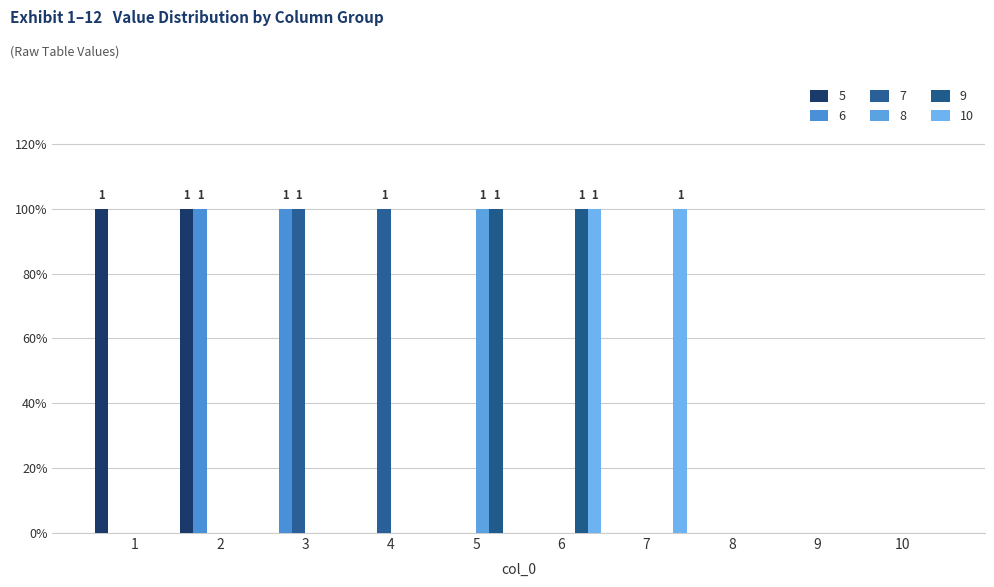

Does the chart contain stacked bars?

No